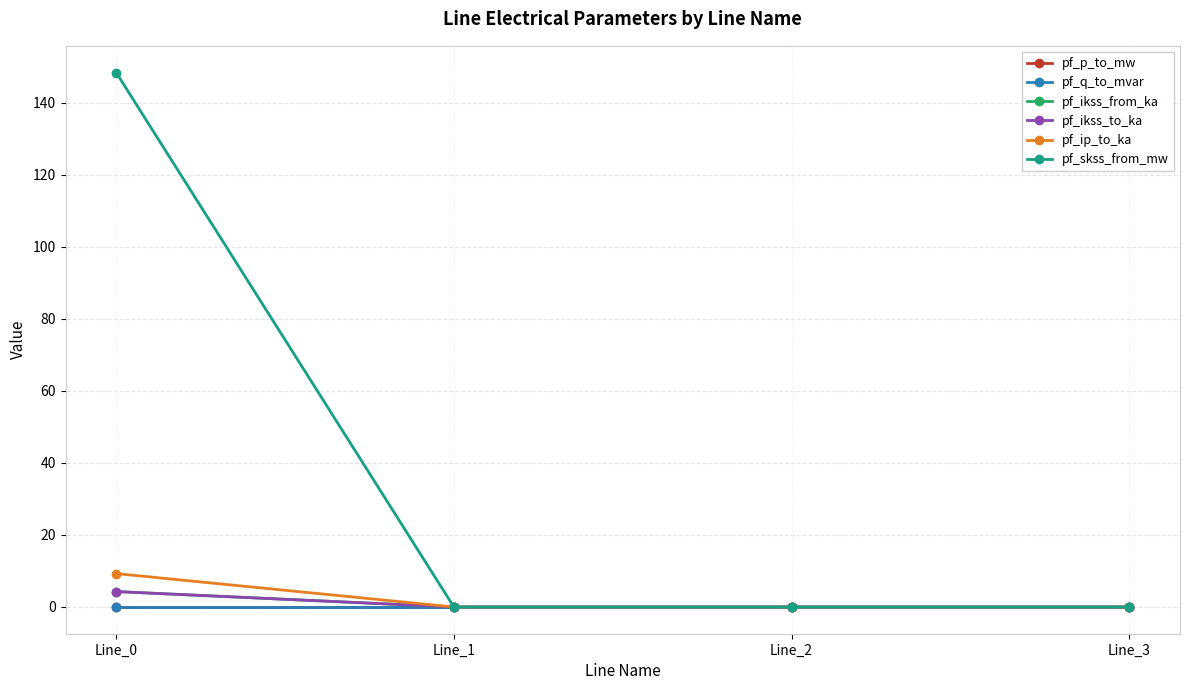

Is this an area chart (filled region under the line)?

No